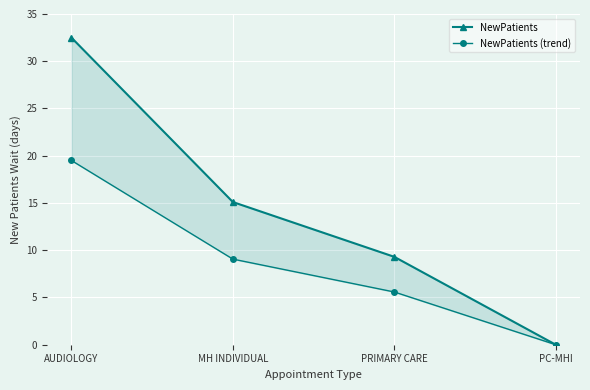

Read the NewPatients value at AUDIOLOGY.

32.5